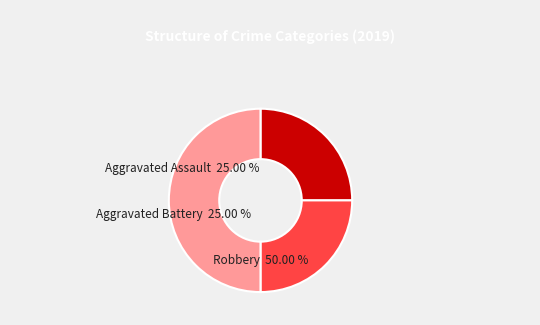

Is it true that Aggravated Battery is 25% of the pie?

True